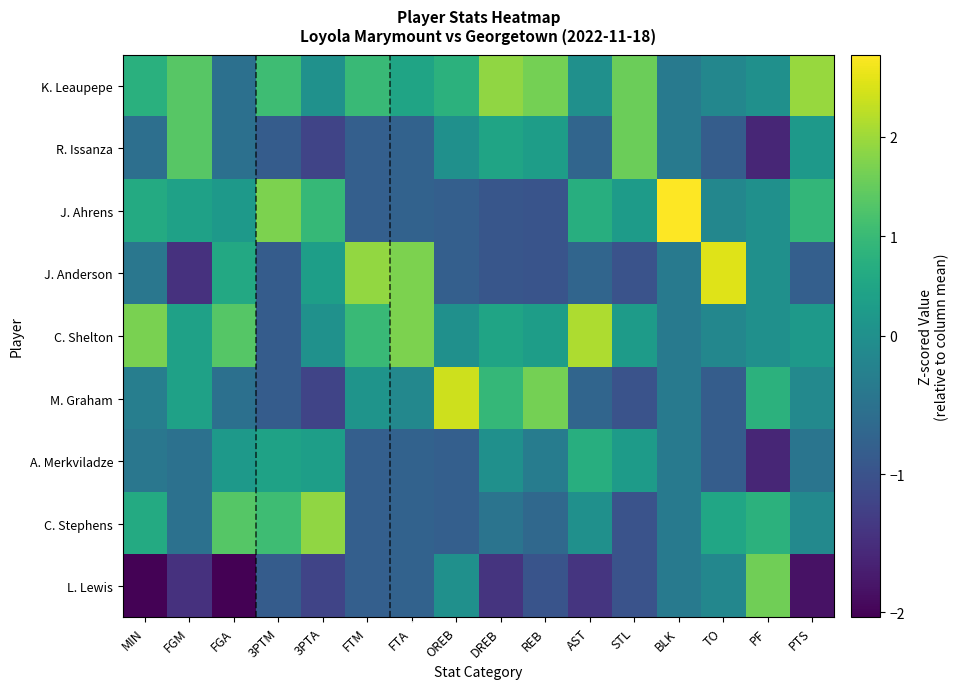

Reading right to left, list all the values displayed in this chart.

K. Leaupepe: PTS=2.0	PF=0.0	TO=-0.2	BLK=-0.4	STL=1.6	AST=0.0	REB=1.6	DREB=1.9	OREB=0.8	FTA=0.5	FTM=1.0	3PTA=0.0	3PTM=1.1	FGA=-0.5	FGM=1.4	MIN=0.8
R. Issanza: PTS=0.2	PF=-1.6	TO=-0.8	BLK=-0.4	STL=1.6	AST=-0.7	REB=0.3	DREB=0.5	OREB=0.0	FTA=-0.8	FTM=-0.8	3PTA=-1.2	3PTM=-0.9	FGA=-0.5	FGM=1.4	MIN=-0.6
J. Ahrens: PTS=0.9	PF=0.0	TO=-0.2	BLK=2.8	STL=0.3	AST=0.7	REB=-1.0	DREB=-0.9	OREB=-0.8	FTA=-0.8	FTM=-0.8	3PTA=1.0	3PTM=1.7	FGA=0.2	FGM=0.4	MIN=0.6
J. Anderson: PTS=-0.8	PF=0.0	TO=2.6	BLK=-0.4	STL=-1.0	AST=-0.7	REB=-1.0	DREB=-0.9	OREB=-0.8	FTA=1.7	FTM=1.9	3PTA=0.3	3PTM=-0.9	FGA=0.6	FGM=-1.5	MIN=-0.4
C. Shelton: PTS=0.2	PF=0.0	TO=-0.2	BLK=-0.4	STL=0.3	AST=2.1	REB=0.3	DREB=0.5	OREB=0.0	FTA=1.7	FTM=1.0	3PTA=0.0	3PTM=-0.9	FGA=1.3	FGM=0.4	MIN=1.7
M. Graham: PTS=-0.1	PF=0.8	TO=-0.8	BLK=-0.4	STL=-1.0	AST=-0.7	REB=1.6	DREB=0.9	OREB=2.4	FTA=-0.1	FTM=0.1	3PTA=-1.2	3PTM=-0.9	FGA=-0.5	FGM=0.4	MIN=-0.3
A. Merkviladze: PTS=-0.5	PF=-1.6	TO=-0.8	BLK=-0.4	STL=0.3	AST=0.7	REB=-0.3	DREB=0.0	OREB=-0.8	FTA=-0.8	FTM=-0.8	3PTA=0.3	3PTM=0.4	FGA=0.2	FGM=-0.5	MIN=-0.4
C. Stephens: PTS=-0.1	PF=0.8	TO=0.5	BLK=-0.4	STL=-1.0	AST=0.0	REB=-0.7	DREB=-0.5	OREB=-0.8	FTA=-0.8	FTM=-0.8	3PTA=1.9	3PTM=1.1	FGA=1.3	FGM=-0.5	MIN=0.6
L. Lewis: PTS=-1.8	PF=1.6	TO=-0.2	BLK=-0.4	STL=-1.0	AST=-1.4	REB=-1.0	DREB=-1.4	OREB=0.0	FTA=-0.8	FTM=-0.8	3PTA=-1.2	3PTM=-0.9	FGA=-2.0	FGM=-1.5	MIN=-2.0